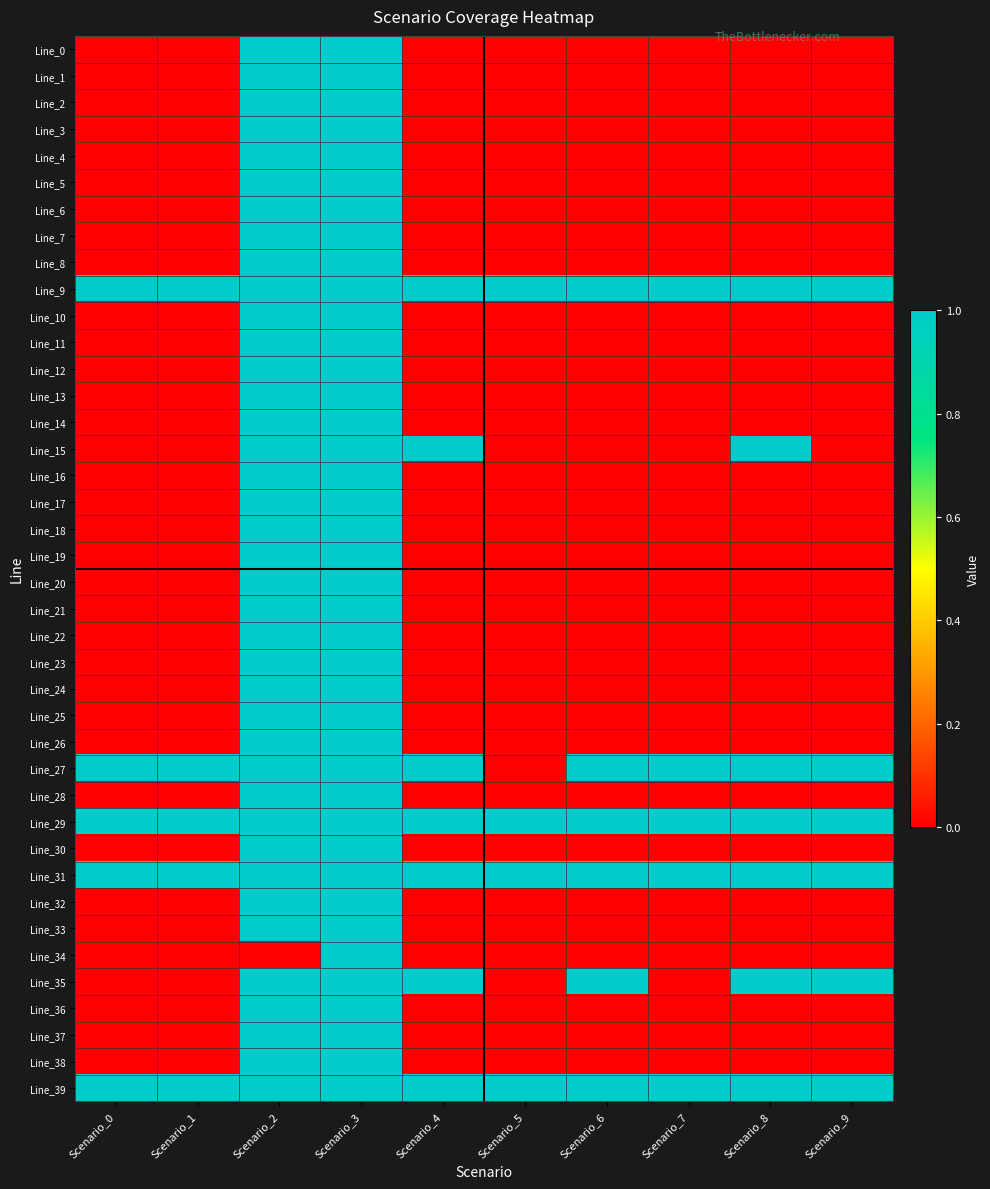

Reading left to right, transcribe all the data shown in this chart.

Line_0: Scenario_0=0	Scenario_1=0	Scenario_2=1	Scenario_3=1	Scenario_4=0	Scenario_5=0	Scenario_6=0	Scenario_7=0	Scenario_8=0	Scenario_9=0
Line_1: Scenario_0=0	Scenario_1=0	Scenario_2=1	Scenario_3=1	Scenario_4=0	Scenario_5=0	Scenario_6=0	Scenario_7=0	Scenario_8=0	Scenario_9=0
Line_2: Scenario_0=0	Scenario_1=0	Scenario_2=1	Scenario_3=1	Scenario_4=0	Scenario_5=0	Scenario_6=0	Scenario_7=0	Scenario_8=0	Scenario_9=0
Line_3: Scenario_0=0	Scenario_1=0	Scenario_2=1	Scenario_3=1	Scenario_4=0	Scenario_5=0	Scenario_6=0	Scenario_7=0	Scenario_8=0	Scenario_9=0
Line_4: Scenario_0=0	Scenario_1=0	Scenario_2=1	Scenario_3=1	Scenario_4=0	Scenario_5=0	Scenario_6=0	Scenario_7=0	Scenario_8=0	Scenario_9=0
Line_5: Scenario_0=0	Scenario_1=0	Scenario_2=1	Scenario_3=1	Scenario_4=0	Scenario_5=0	Scenario_6=0	Scenario_7=0	Scenario_8=0	Scenario_9=0
Line_6: Scenario_0=0	Scenario_1=0	Scenario_2=1	Scenario_3=1	Scenario_4=0	Scenario_5=0	Scenario_6=0	Scenario_7=0	Scenario_8=0	Scenario_9=0
Line_7: Scenario_0=0	Scenario_1=0	Scenario_2=1	Scenario_3=1	Scenario_4=0	Scenario_5=0	Scenario_6=0	Scenario_7=0	Scenario_8=0	Scenario_9=0
Line_8: Scenario_0=0	Scenario_1=0	Scenario_2=1	Scenario_3=1	Scenario_4=0	Scenario_5=0	Scenario_6=0	Scenario_7=0	Scenario_8=0	Scenario_9=0
Line_9: Scenario_0=1	Scenario_1=1	Scenario_2=1	Scenario_3=1	Scenario_4=1	Scenario_5=1	Scenario_6=1	Scenario_7=1	Scenario_8=1	Scenario_9=1
Line_10: Scenario_0=0	Scenario_1=0	Scenario_2=1	Scenario_3=1	Scenario_4=0	Scenario_5=0	Scenario_6=0	Scenario_7=0	Scenario_8=0	Scenario_9=0
Line_11: Scenario_0=0	Scenario_1=0	Scenario_2=1	Scenario_3=1	Scenario_4=0	Scenario_5=0	Scenario_6=0	Scenario_7=0	Scenario_8=0	Scenario_9=0
Line_12: Scenario_0=0	Scenario_1=0	Scenario_2=1	Scenario_3=1	Scenario_4=0	Scenario_5=0	Scenario_6=0	Scenario_7=0	Scenario_8=0	Scenario_9=0
Line_13: Scenario_0=0	Scenario_1=0	Scenario_2=1	Scenario_3=1	Scenario_4=0	Scenario_5=0	Scenario_6=0	Scenario_7=0	Scenario_8=0	Scenario_9=0
Line_14: Scenario_0=0	Scenario_1=0	Scenario_2=1	Scenario_3=1	Scenario_4=0	Scenario_5=0	Scenario_6=0	Scenario_7=0	Scenario_8=0	Scenario_9=0
Line_15: Scenario_0=0	Scenario_1=0	Scenario_2=1	Scenario_3=1	Scenario_4=1	Scenario_5=0	Scenario_6=0	Scenario_7=0	Scenario_8=1	Scenario_9=0
Line_16: Scenario_0=0	Scenario_1=0	Scenario_2=1	Scenario_3=1	Scenario_4=0	Scenario_5=0	Scenario_6=0	Scenario_7=0	Scenario_8=0	Scenario_9=0
Line_17: Scenario_0=0	Scenario_1=0	Scenario_2=1	Scenario_3=1	Scenario_4=0	Scenario_5=0	Scenario_6=0	Scenario_7=0	Scenario_8=0	Scenario_9=0
Line_18: Scenario_0=0	Scenario_1=0	Scenario_2=1	Scenario_3=1	Scenario_4=0	Scenario_5=0	Scenario_6=0	Scenario_7=0	Scenario_8=0	Scenario_9=0
Line_19: Scenario_0=0	Scenario_1=0	Scenario_2=1	Scenario_3=1	Scenario_4=0	Scenario_5=0	Scenario_6=0	Scenario_7=0	Scenario_8=0	Scenario_9=0
Line_20: Scenario_0=0	Scenario_1=0	Scenario_2=1	Scenario_3=1	Scenario_4=0	Scenario_5=0	Scenario_6=0	Scenario_7=0	Scenario_8=0	Scenario_9=0
Line_21: Scenario_0=0	Scenario_1=0	Scenario_2=1	Scenario_3=1	Scenario_4=0	Scenario_5=0	Scenario_6=0	Scenario_7=0	Scenario_8=0	Scenario_9=0
Line_22: Scenario_0=0	Scenario_1=0	Scenario_2=1	Scenario_3=1	Scenario_4=0	Scenario_5=0	Scenario_6=0	Scenario_7=0	Scenario_8=0	Scenario_9=0
Line_23: Scenario_0=0	Scenario_1=0	Scenario_2=1	Scenario_3=1	Scenario_4=0	Scenario_5=0	Scenario_6=0	Scenario_7=0	Scenario_8=0	Scenario_9=0
Line_24: Scenario_0=0	Scenario_1=0	Scenario_2=1	Scenario_3=1	Scenario_4=0	Scenario_5=0	Scenario_6=0	Scenario_7=0	Scenario_8=0	Scenario_9=0
Line_25: Scenario_0=0	Scenario_1=0	Scenario_2=1	Scenario_3=1	Scenario_4=0	Scenario_5=0	Scenario_6=0	Scenario_7=0	Scenario_8=0	Scenario_9=0
Line_26: Scenario_0=0	Scenario_1=0	Scenario_2=1	Scenario_3=1	Scenario_4=0	Scenario_5=0	Scenario_6=0	Scenario_7=0	Scenario_8=0	Scenario_9=0
Line_27: Scenario_0=1	Scenario_1=1	Scenario_2=1	Scenario_3=1	Scenario_4=1	Scenario_5=0	Scenario_6=1	Scenario_7=1	Scenario_8=1	Scenario_9=1
Line_28: Scenario_0=0	Scenario_1=0	Scenario_2=1	Scenario_3=1	Scenario_4=0	Scenario_5=0	Scenario_6=0	Scenario_7=0	Scenario_8=0	Scenario_9=0
Line_29: Scenario_0=1	Scenario_1=1	Scenario_2=1	Scenario_3=1	Scenario_4=1	Scenario_5=1	Scenario_6=1	Scenario_7=1	Scenario_8=1	Scenario_9=1
Line_30: Scenario_0=0	Scenario_1=0	Scenario_2=1	Scenario_3=1	Scenario_4=0	Scenario_5=0	Scenario_6=0	Scenario_7=0	Scenario_8=0	Scenario_9=0
Line_31: Scenario_0=1	Scenario_1=1	Scenario_2=1	Scenario_3=1	Scenario_4=1	Scenario_5=1	Scenario_6=1	Scenario_7=1	Scenario_8=1	Scenario_9=1
Line_32: Scenario_0=0	Scenario_1=0	Scenario_2=1	Scenario_3=1	Scenario_4=0	Scenario_5=0	Scenario_6=0	Scenario_7=0	Scenario_8=0	Scenario_9=0
Line_33: Scenario_0=0	Scenario_1=0	Scenario_2=1	Scenario_3=1	Scenario_4=0	Scenario_5=0	Scenario_6=0	Scenario_7=0	Scenario_8=0	Scenario_9=0
Line_34: Scenario_0=0	Scenario_1=0	Scenario_2=0	Scenario_3=1	Scenario_4=0	Scenario_5=0	Scenario_6=0	Scenario_7=0	Scenario_8=0	Scenario_9=0
Line_35: Scenario_0=0	Scenario_1=0	Scenario_2=1	Scenario_3=1	Scenario_4=1	Scenario_5=0	Scenario_6=1	Scenario_7=0	Scenario_8=1	Scenario_9=1
Line_36: Scenario_0=0	Scenario_1=0	Scenario_2=1	Scenario_3=1	Scenario_4=0	Scenario_5=0	Scenario_6=0	Scenario_7=0	Scenario_8=0	Scenario_9=0
Line_37: Scenario_0=0	Scenario_1=0	Scenario_2=1	Scenario_3=1	Scenario_4=0	Scenario_5=0	Scenario_6=0	Scenario_7=0	Scenario_8=0	Scenario_9=0
Line_38: Scenario_0=0	Scenario_1=0	Scenario_2=1	Scenario_3=1	Scenario_4=0	Scenario_5=0	Scenario_6=0	Scenario_7=0	Scenario_8=0	Scenario_9=0
Line_39: Scenario_0=1	Scenario_1=1	Scenario_2=1	Scenario_3=1	Scenario_4=1	Scenario_5=1	Scenario_6=1	Scenario_7=1	Scenario_8=1	Scenario_9=1